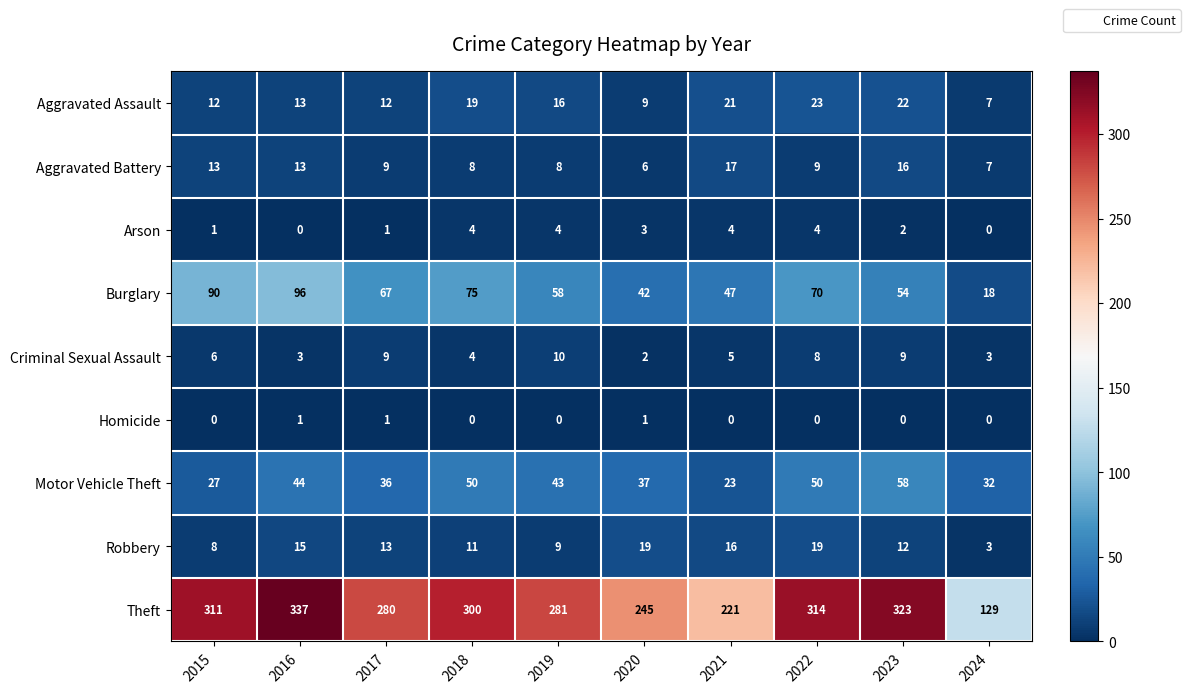

Is it true that Burglary equals 119 at 2018?

False